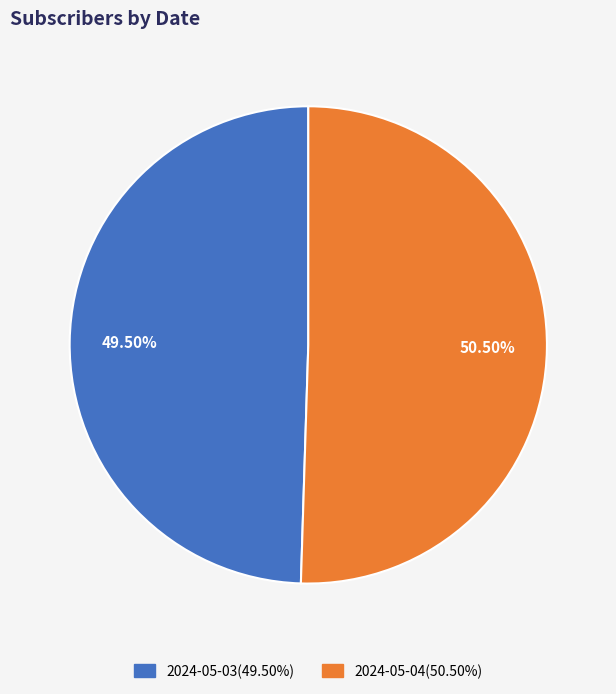

Do 2024-05-03 and 2024-05-04 together represent more than half of the pie?

Yes